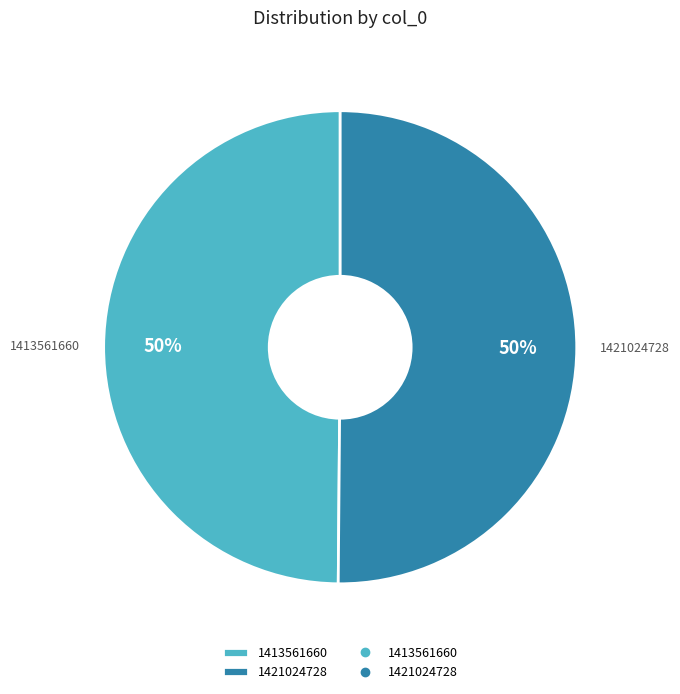

Approximately how many times larger is the value at 1421024728 compared to 1413561660?

1.0